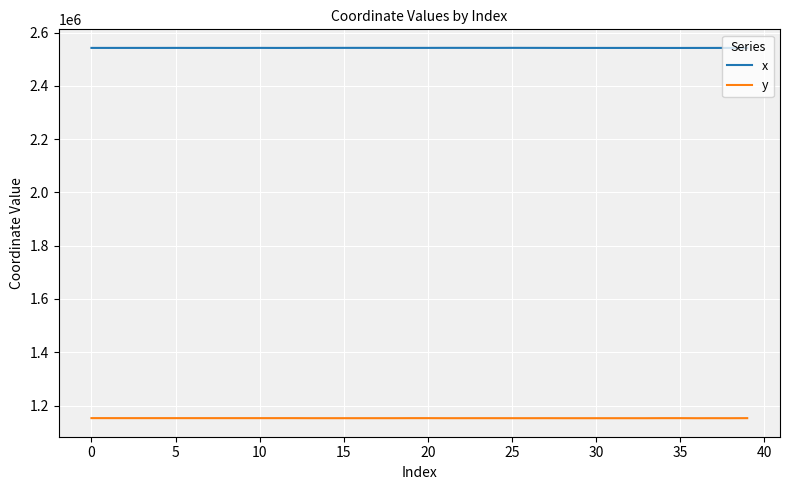

How many lines are shown in the chart?

2